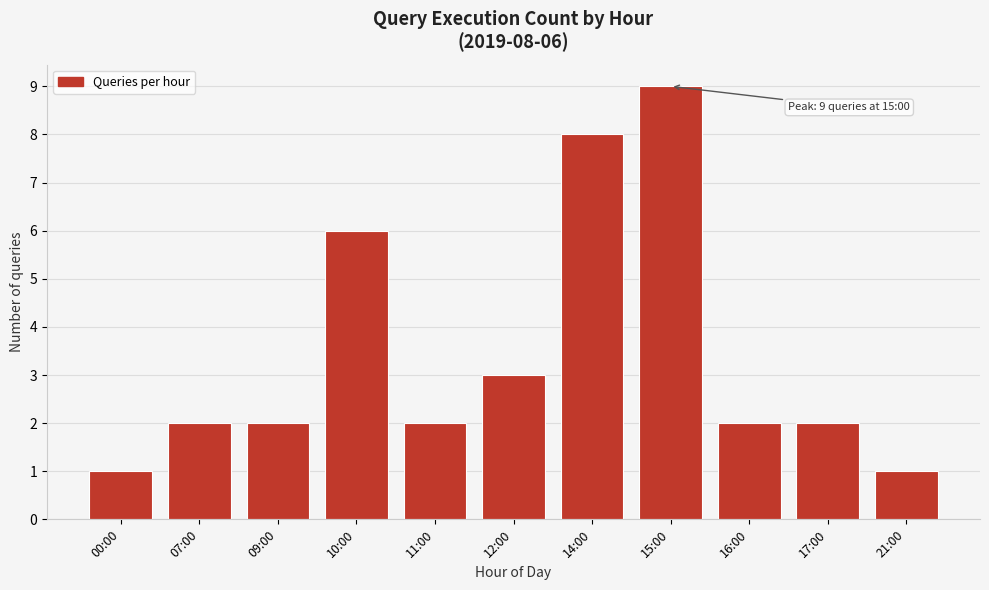

Reading left to right, list all the values displayed in this chart.

00:00=1	07:00=2	09:00=2	10:00=6	11:00=2	12:00=3	14:00=8	15:00=9	16:00=2	17:00=2	21:00=1